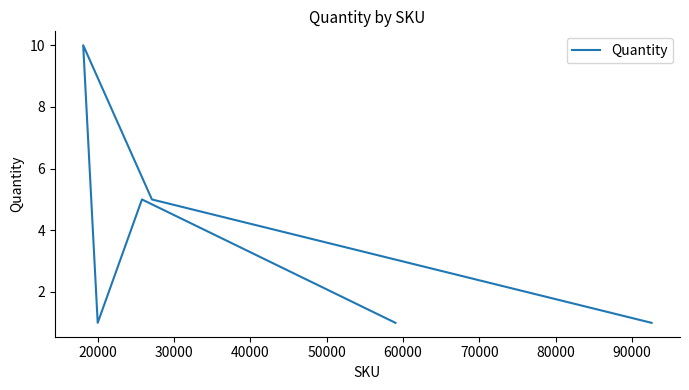

True or false: the data shows 7 at 20000.

False